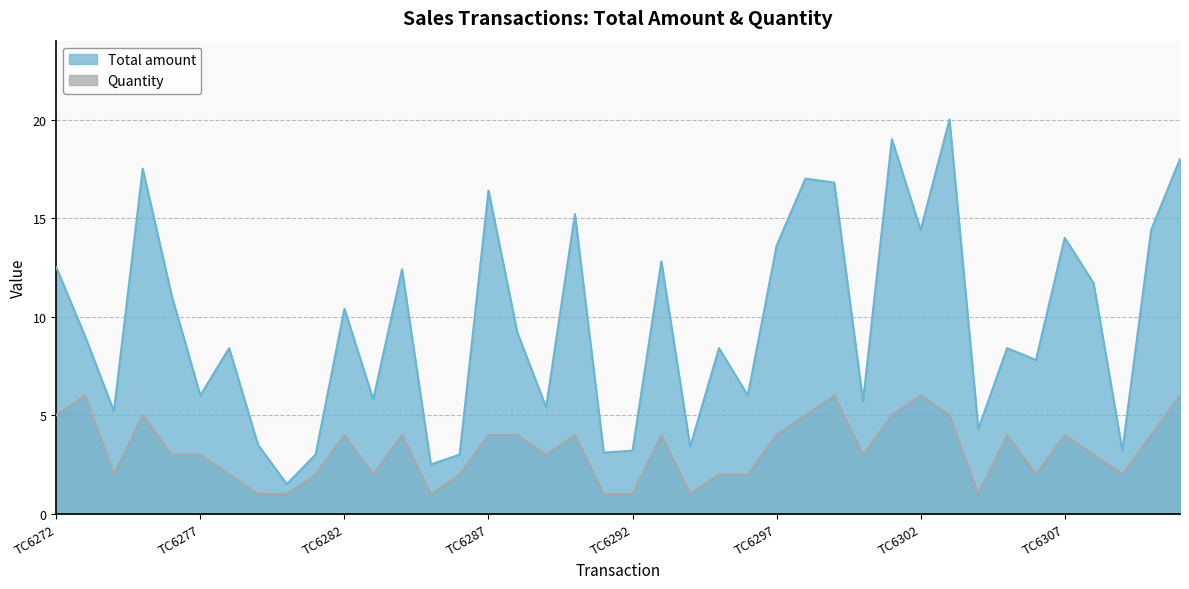

Count the Quantity values in the range 2 to 4.

24